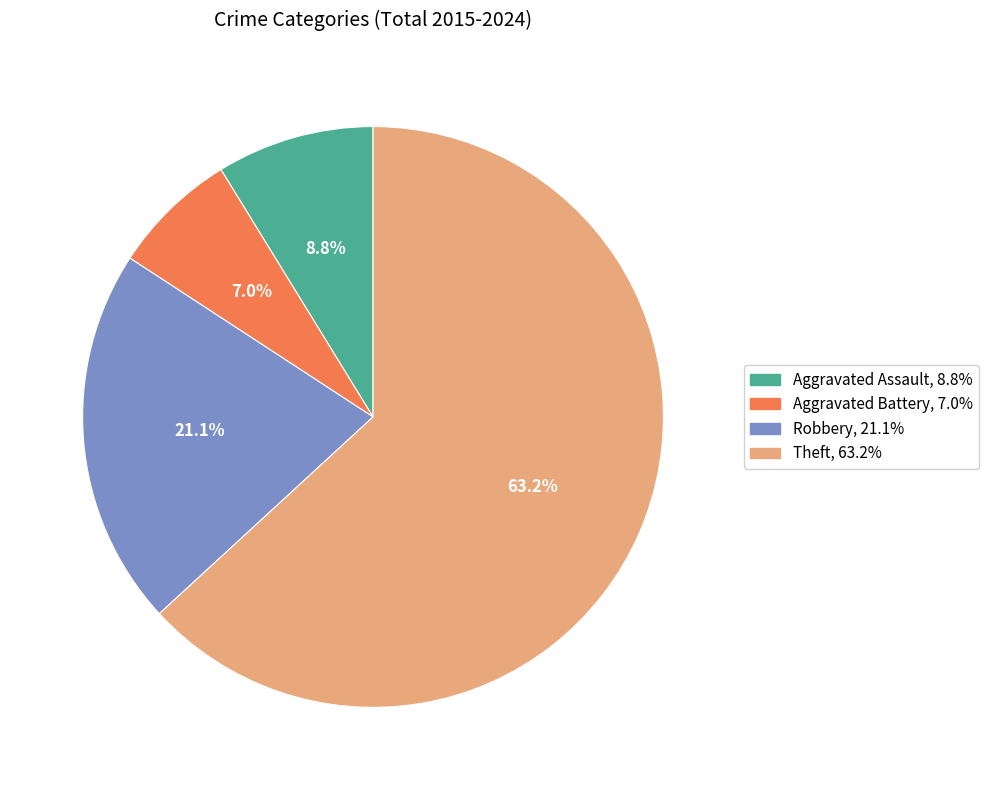

What portion of the pie excludes Robbery?

78.9%